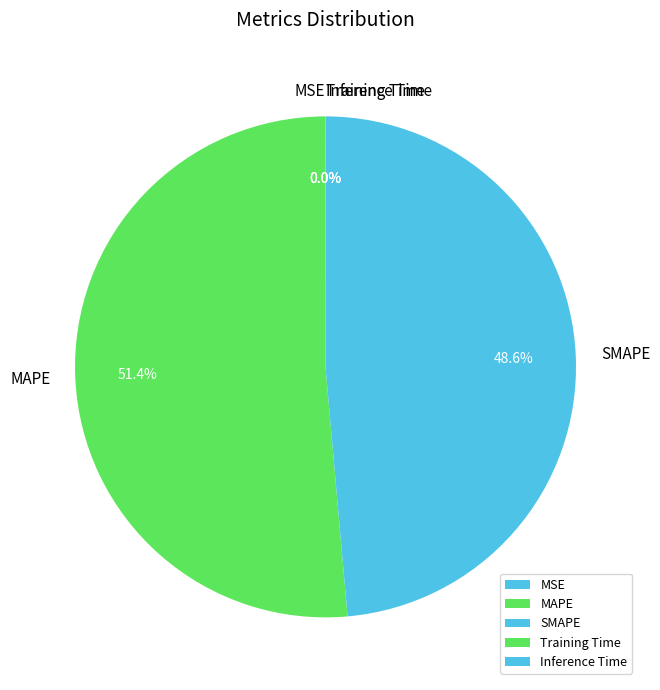

Is the sum of SMAPE and MAPE greater than half?

Yes